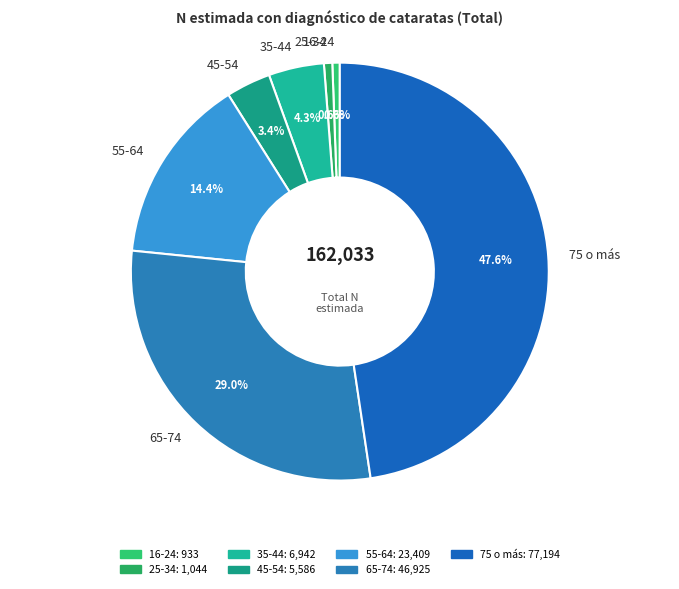

How many slices are in this pie chart?

7